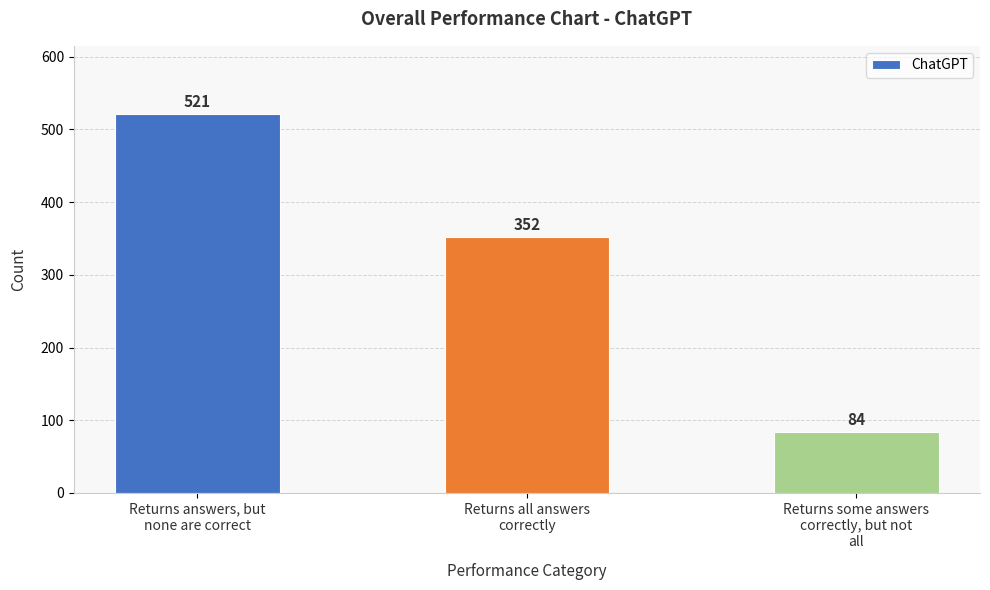

Rank the categories by value from highest to lowest.

Returns answers, but
none are correct, Returns all answers
correctly, Returns some answers
correctly, but not
all